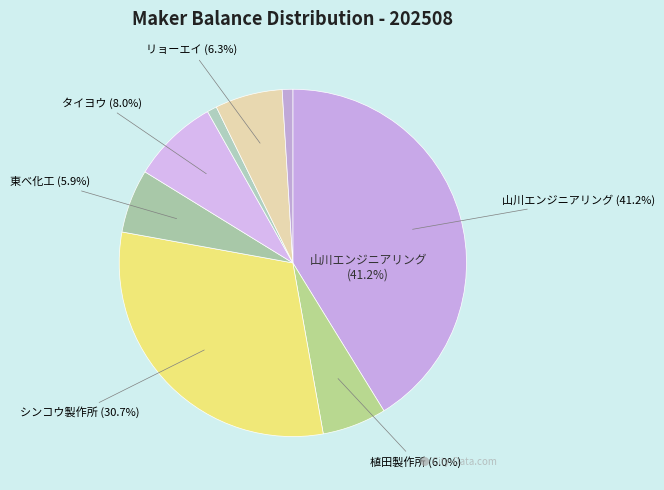

How many slices are in this pie chart?

8